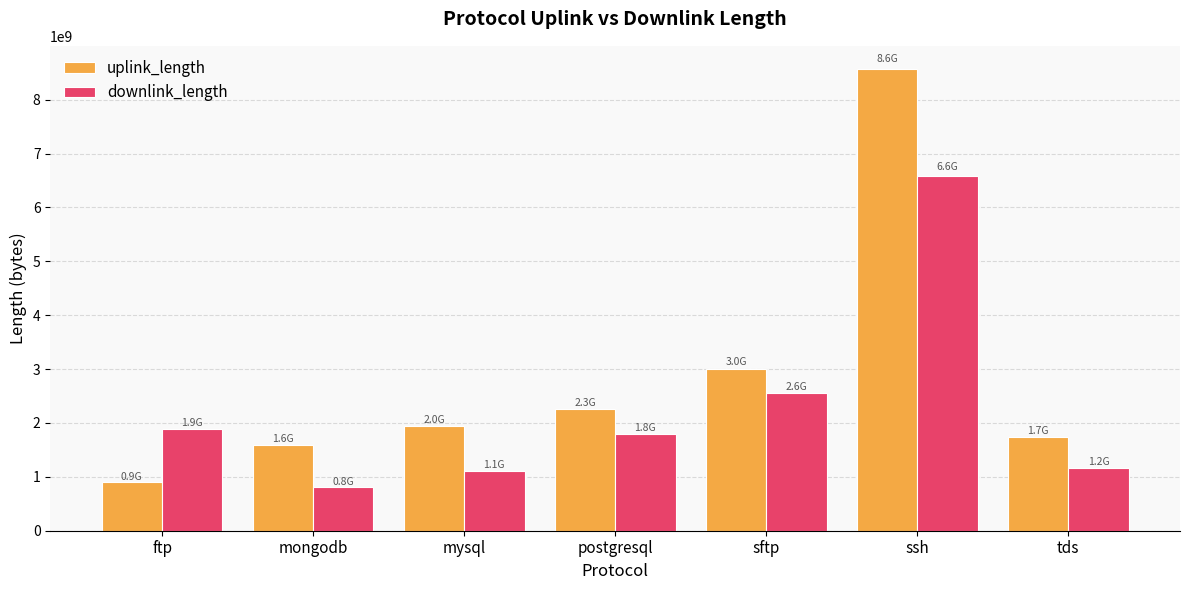

At which label is downlink_length closest to 3700526512?

sftp